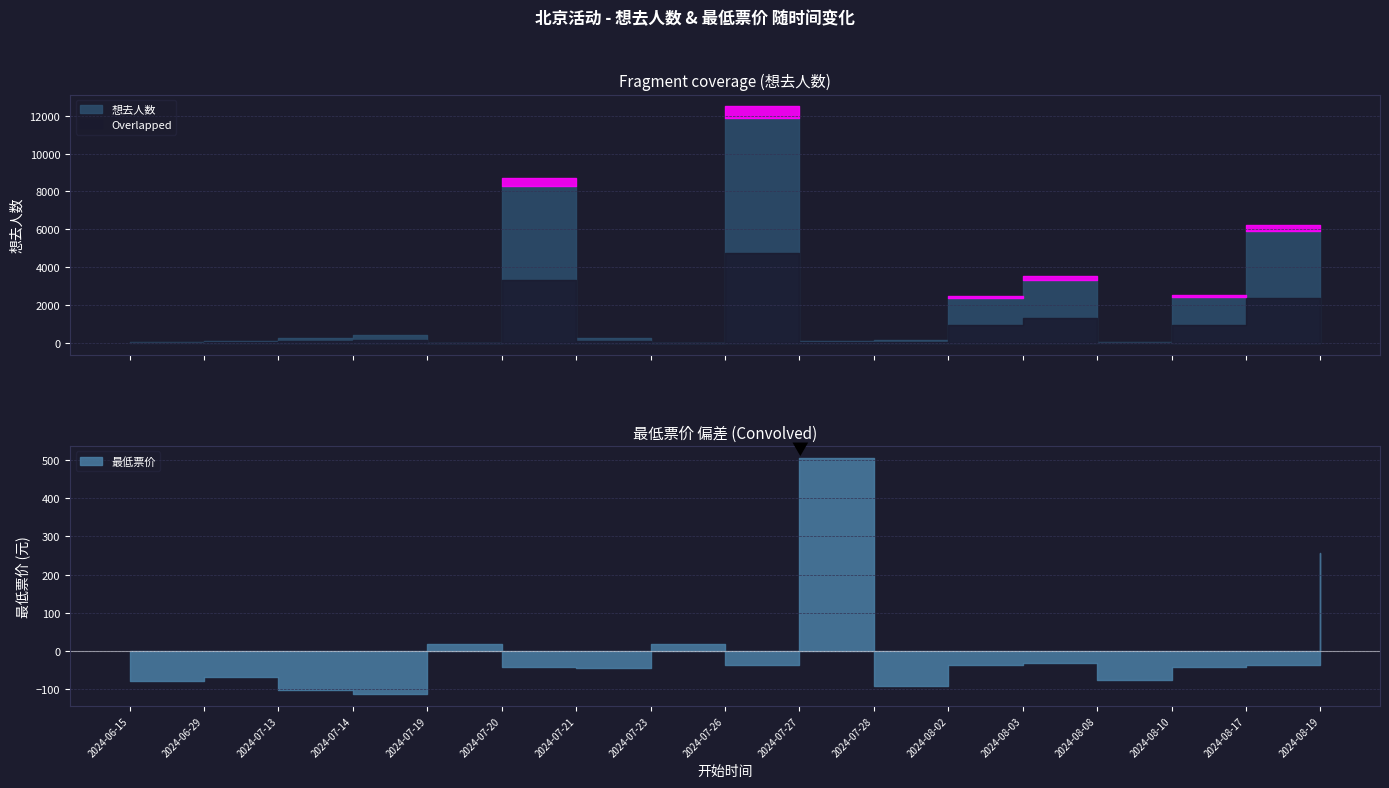

List the series in order of their overall mean, highest first.

想去人数, 最低票价